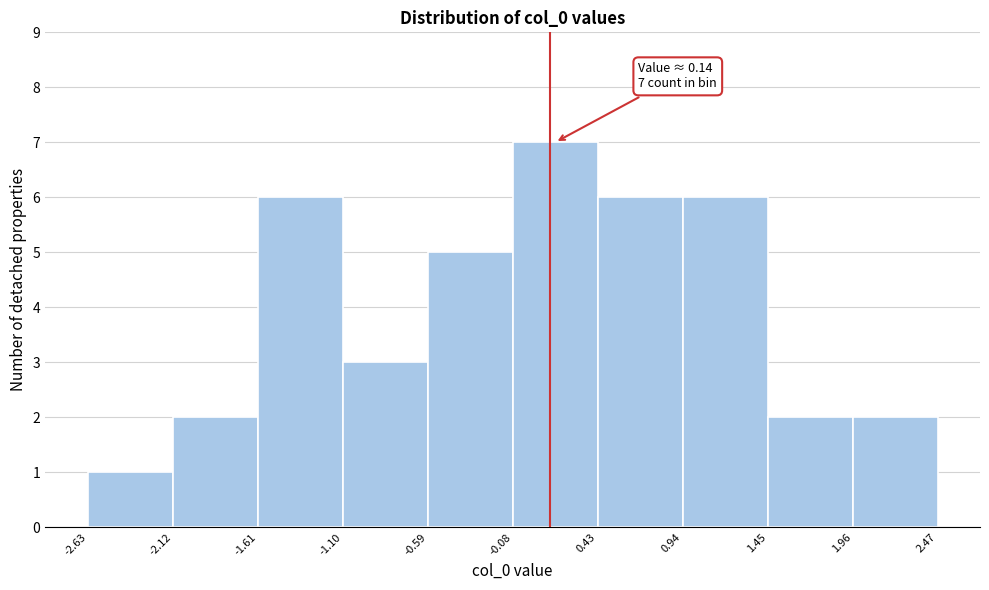

Over which range of the x-axis is the bar tallest?

-0.08 to 0.43